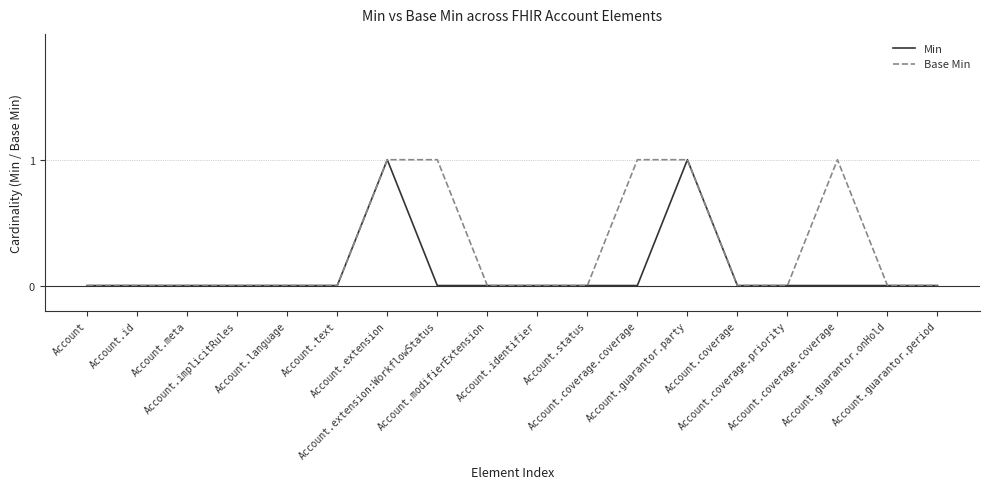

How many lines are shown in the chart?

2